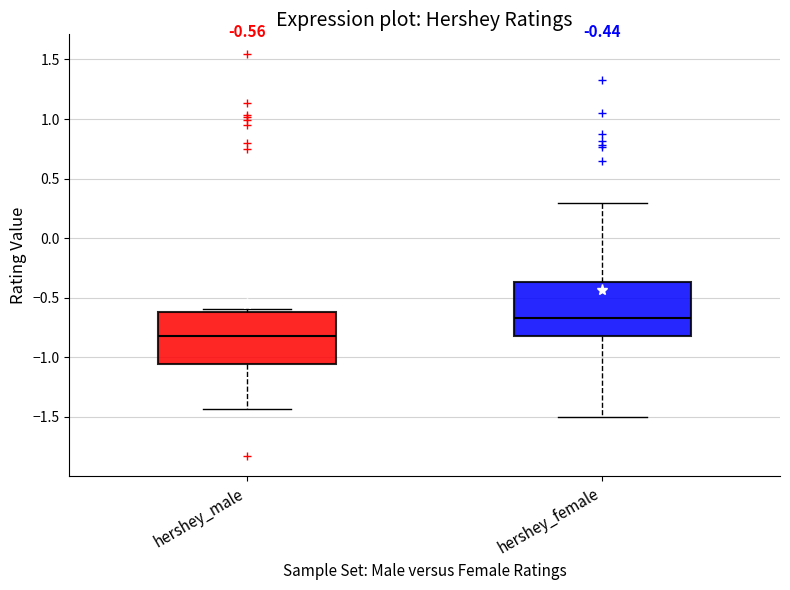

Which box's median line is the highest?

hershey_female